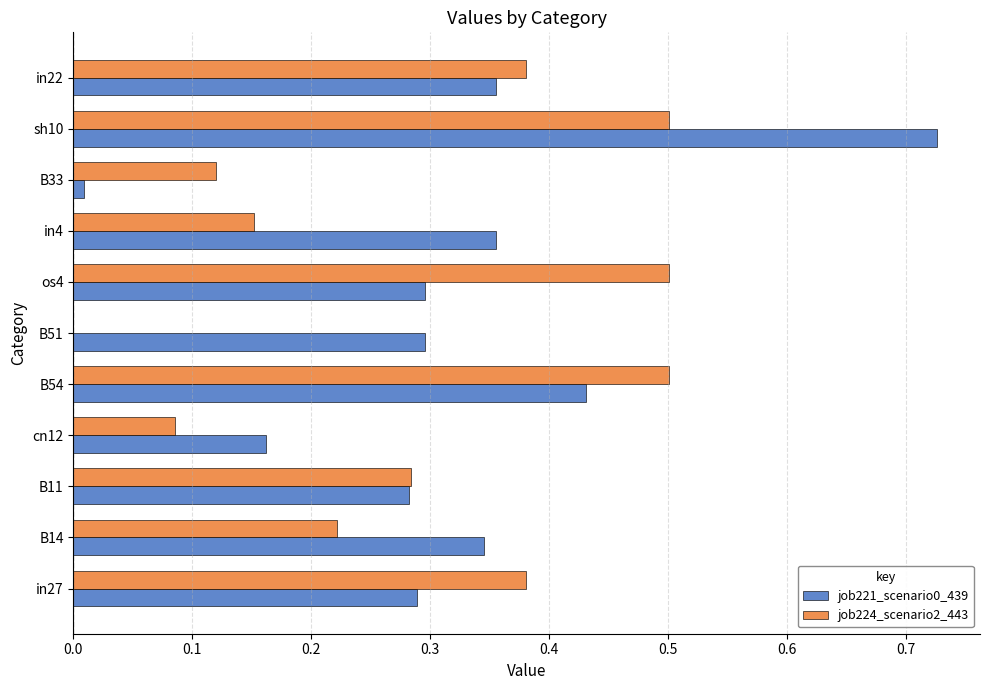

Which category has the highest value across all series?

sh10